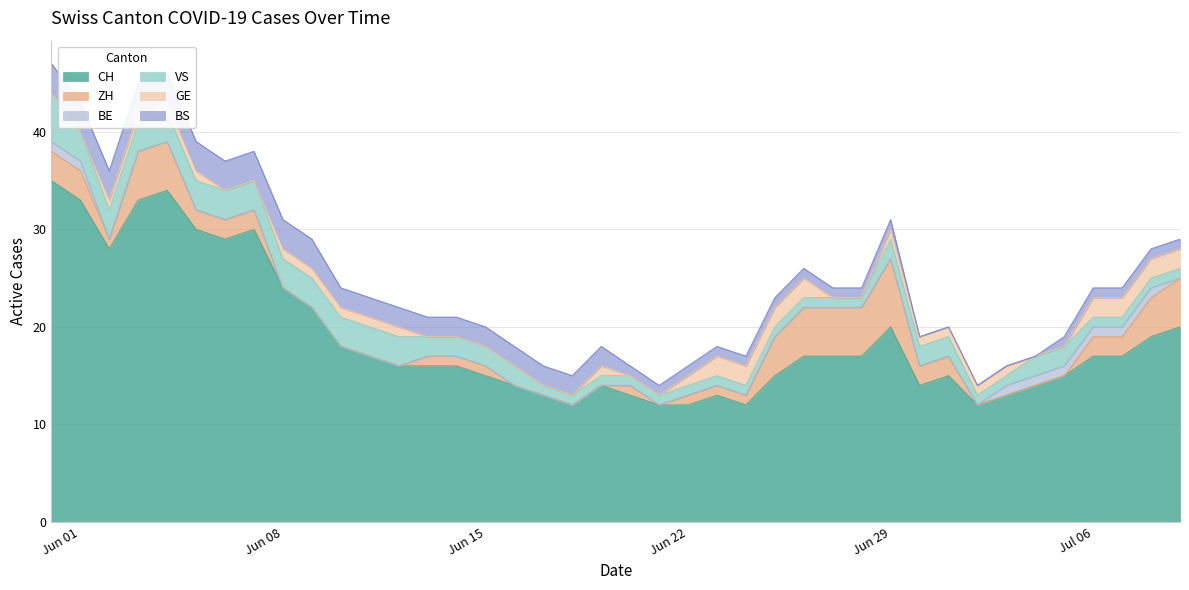

What is the spread (max minus min) of values at 13?

16